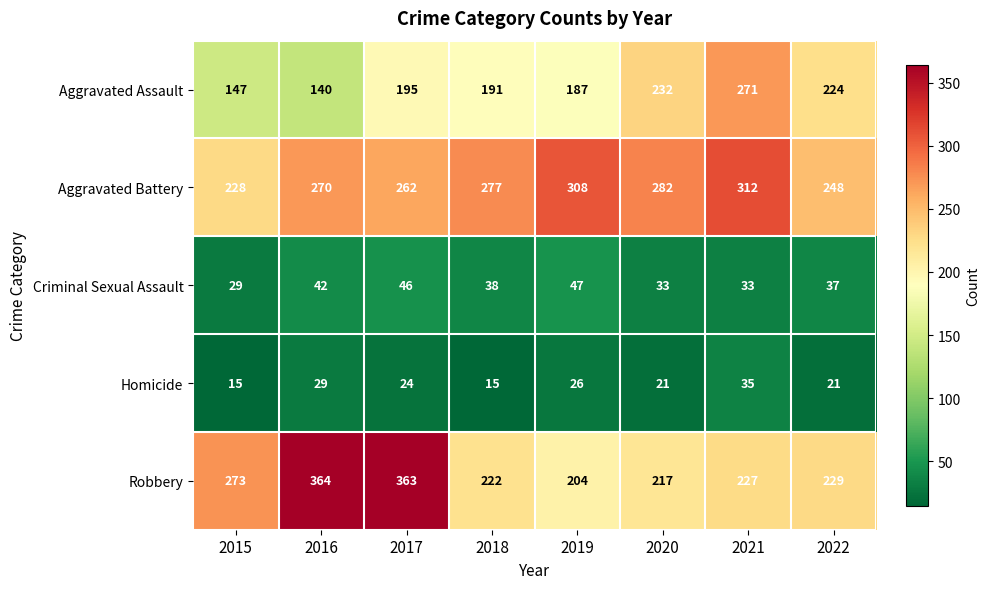

The value of Aggravated Assault at 2017 is 264. True or false?

False